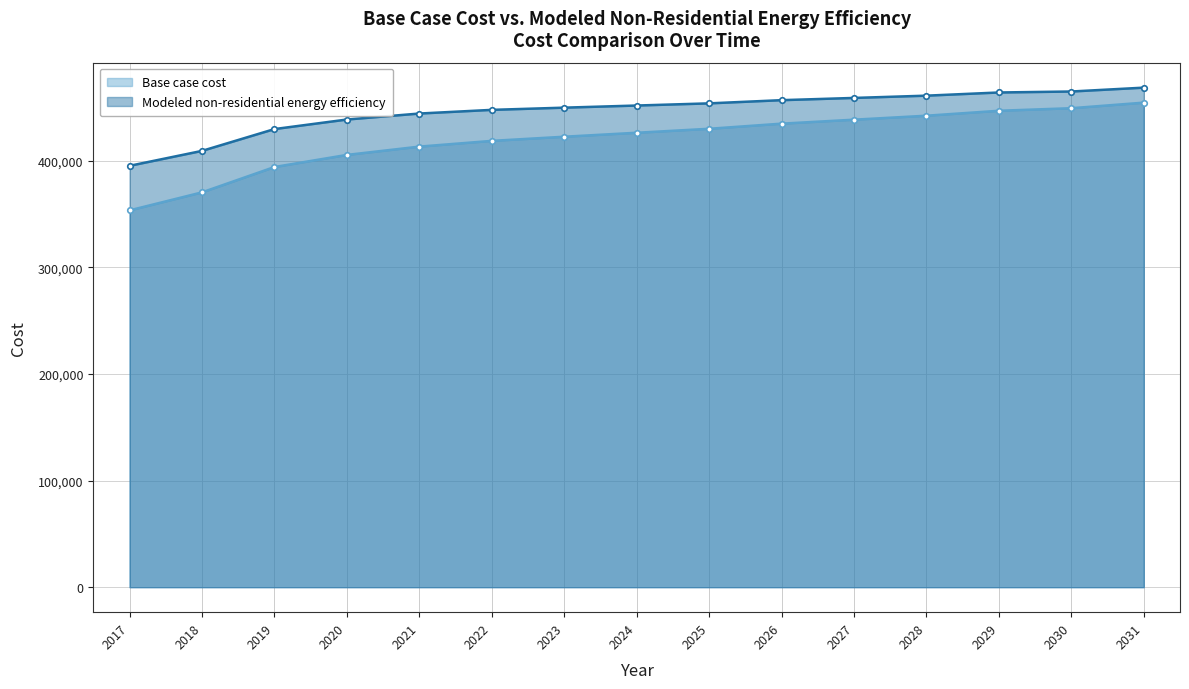

How many data points does each series have?

15